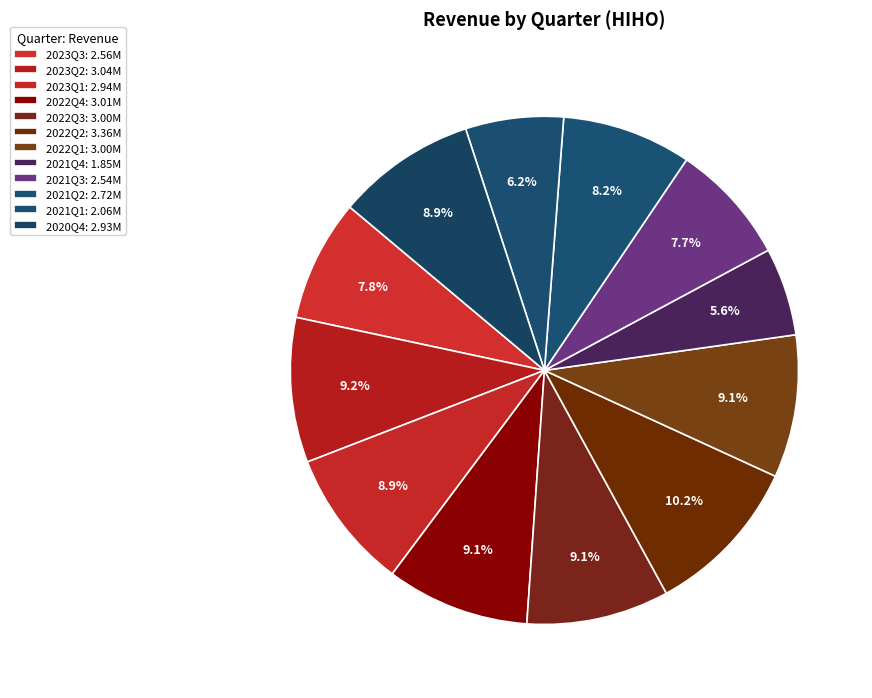

Does 2022Q3 represent more than half of the total?

No